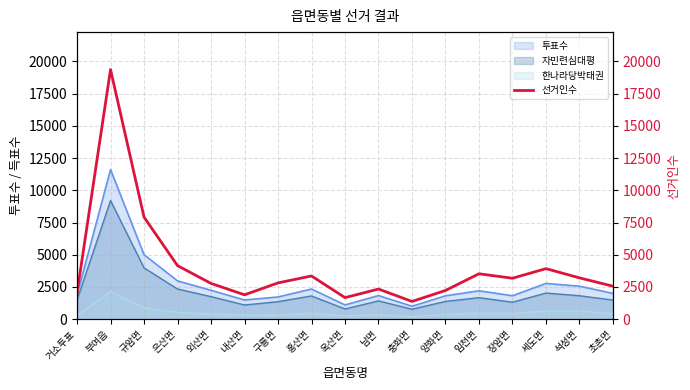

Where is the first local minimum?

내산면